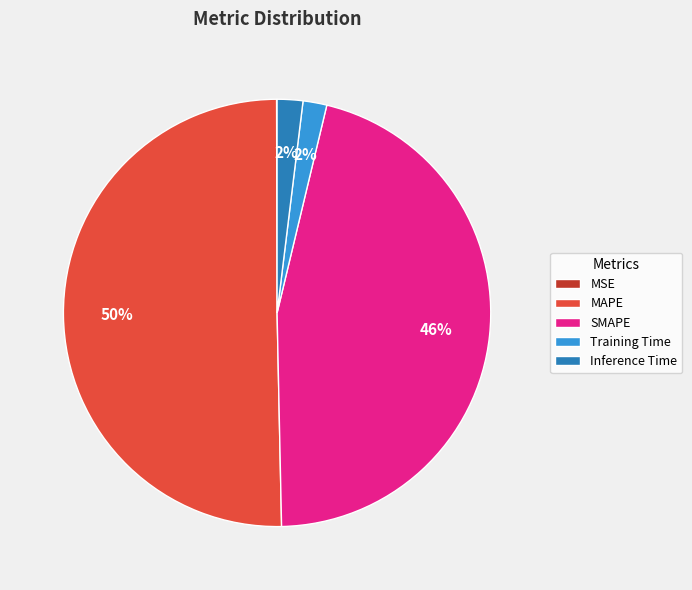

True or false: MAPE accounts for 59% of the total.

False